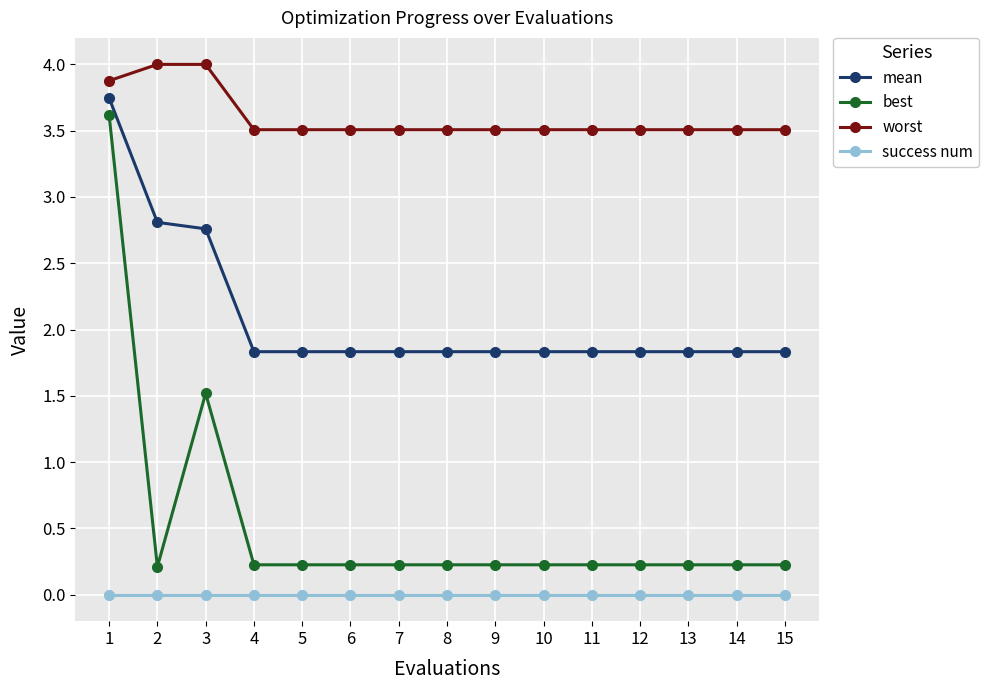

How many series are shown in this chart?

4